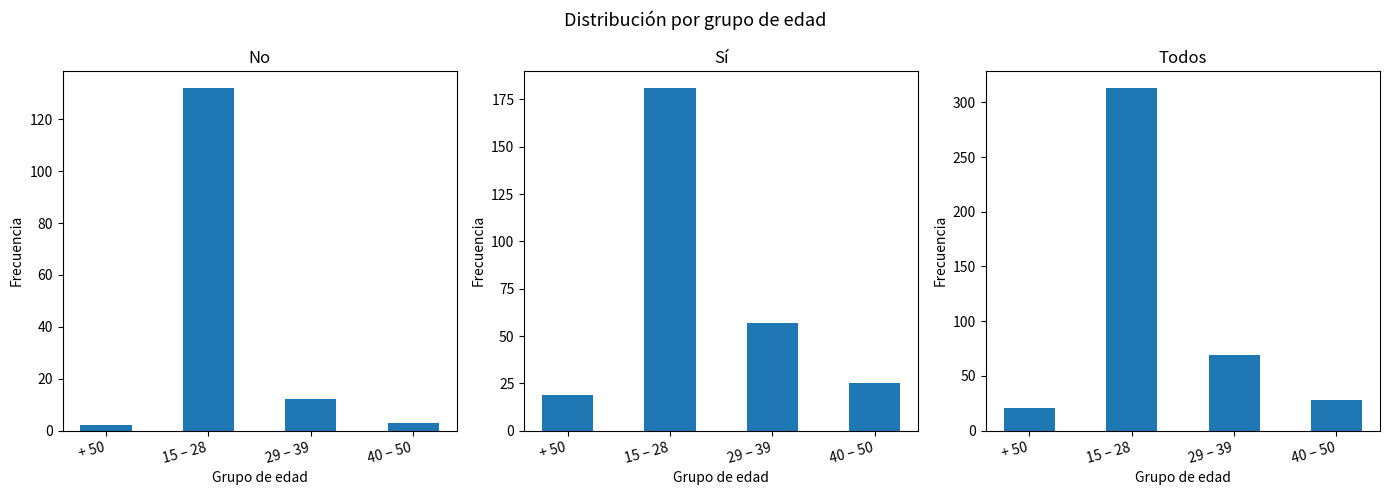

What are all the series names shown in the legend?

No, Sí, Todos